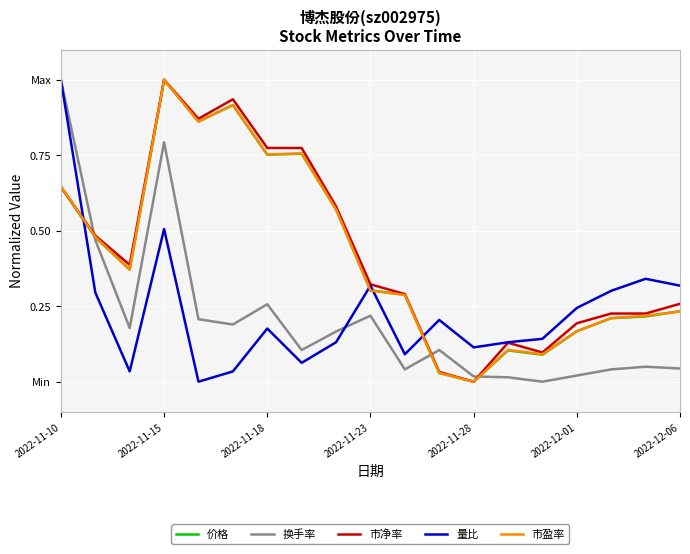

Reading left to right, extract all data points from this chart.

价格: 0.6	0.5	0.4	1.0	0.9	0.9	0.8	0.8	0.6	0.3	0.3	0.0	0.0	0.1	0.1	0.2	0.2	0.2	0.2
换手率: 1.0	0.5	0.2	0.8	0.2	0.2	0.3	0.1	0.2	0.2	0.0	0.1	0.0	0.0	0.0	0.0	0.0	0.0	0.0
市净率: 0.6	0.5	0.4	1.0	0.9	0.9	0.8	0.8	0.6	0.3	0.3	0.0	0.0	0.1	0.1	0.2	0.2	0.2	0.3
量比: 1.0	0.3	0.0	0.5	0.0	0.0	0.2	0.1	0.1	0.3	0.1	0.2	0.1	0.1	0.1	0.2	0.3	0.3	0.3
市盈率: 0.6	0.5	0.4	1.0	0.9	0.9	0.8	0.8	0.6	0.3	0.3	0.0	0.0	0.1	0.1	0.2	0.2	0.2	0.2